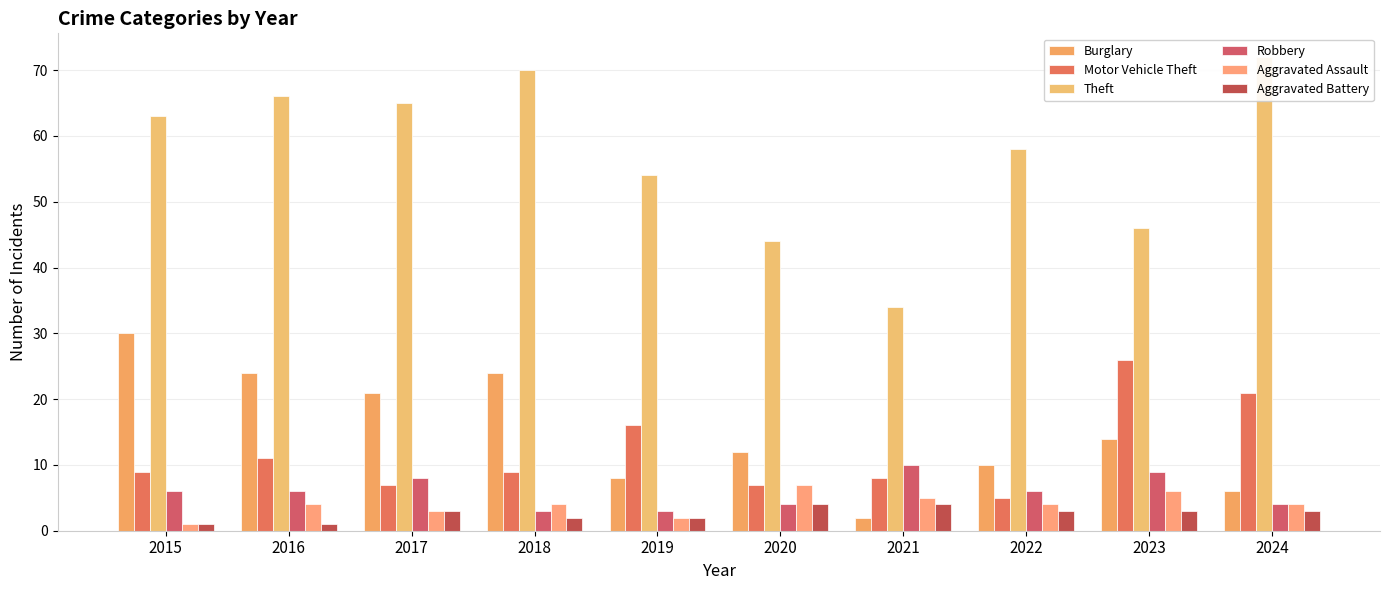

What is the value of the Theft bar at the 6th from the left?

44